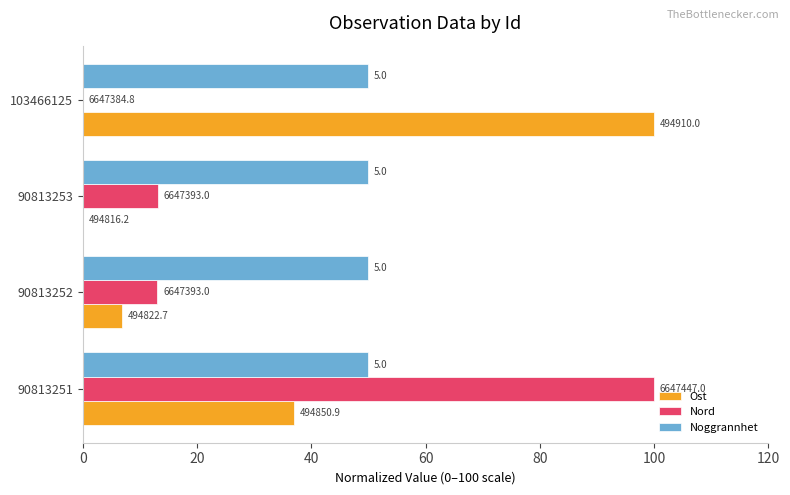

What are all the series names shown in the legend?

Ost, Nord, Noggrannhet